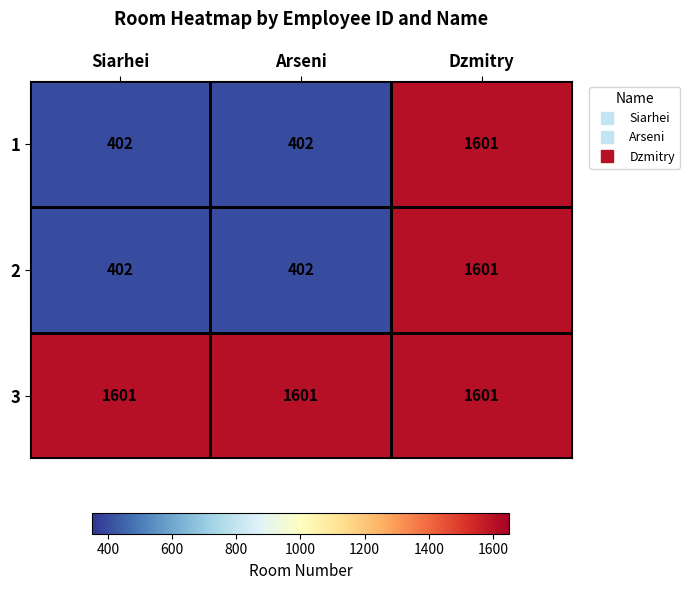

What is the highest value of the 3 series?

1601